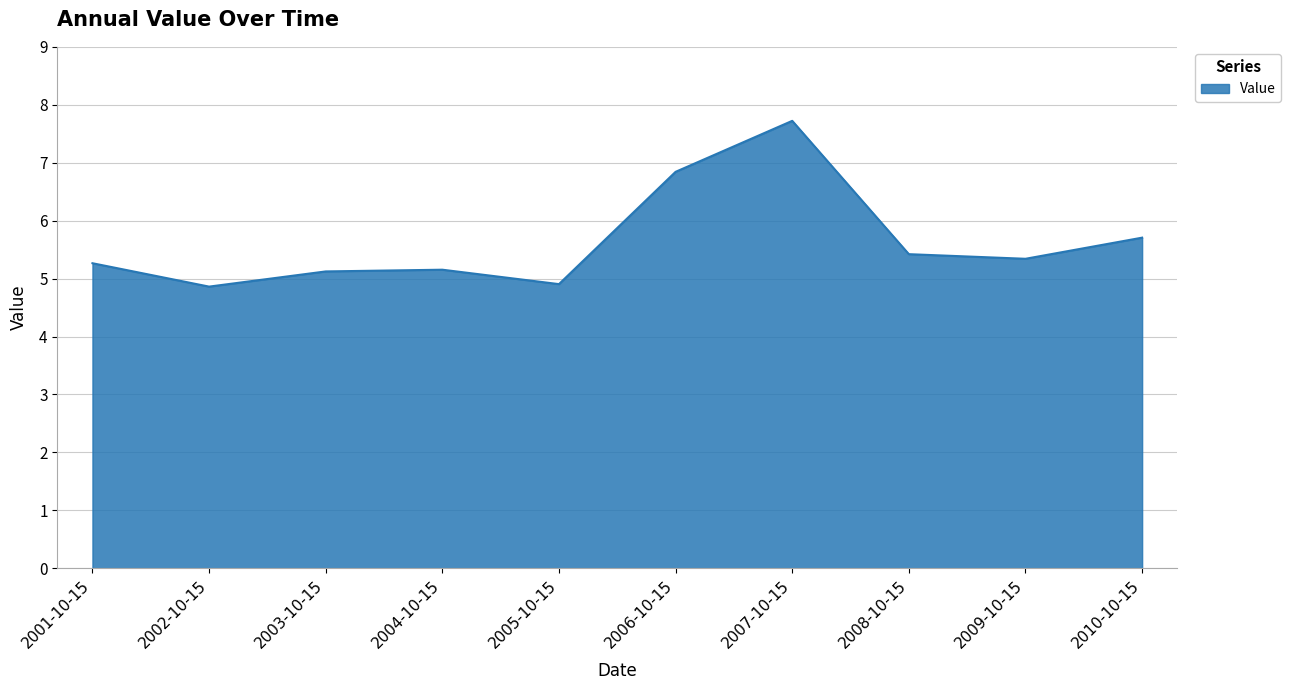

What value does the data have at 2010-10-15?

5.7